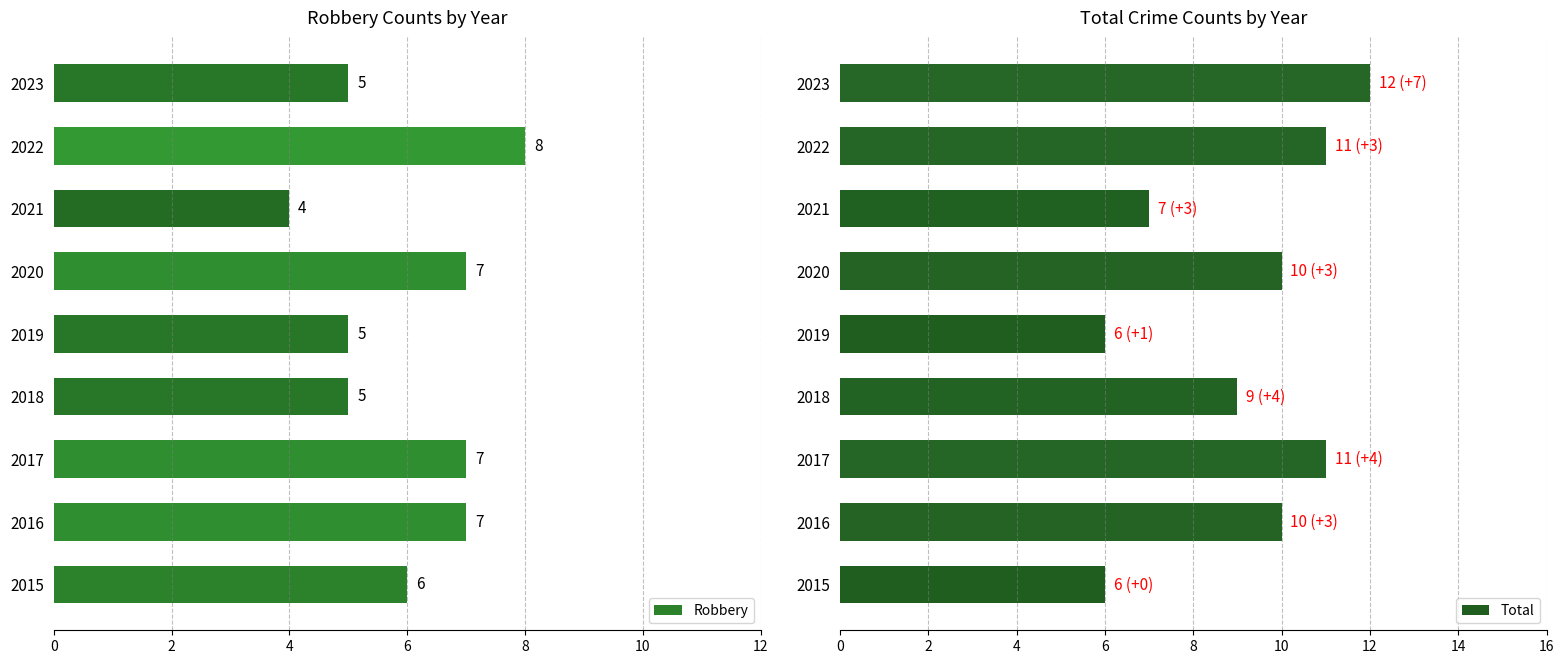

Is it true that Robbery equals 8 at 2018?

False